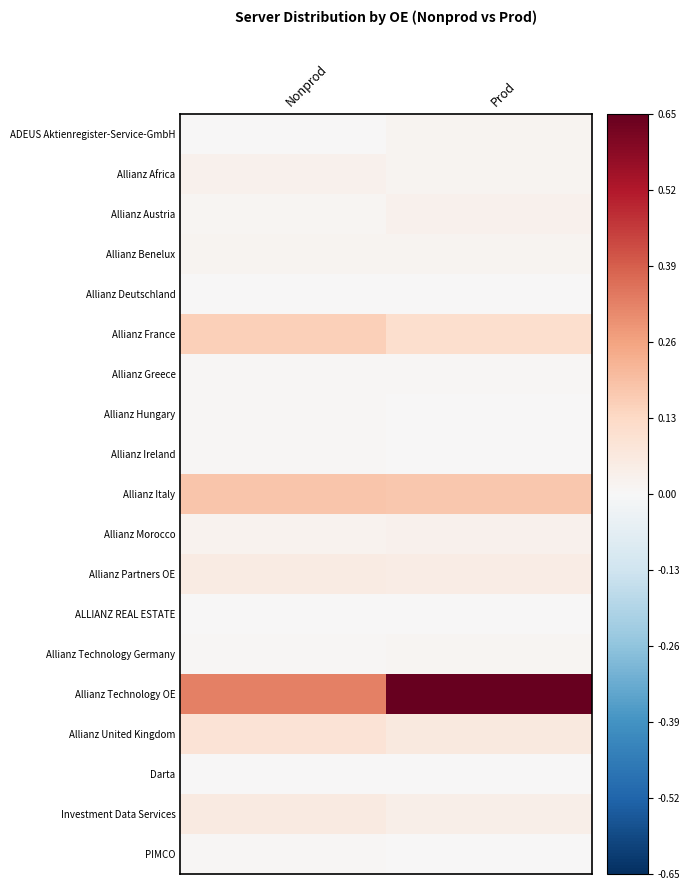

At which category does the chart reach its peak across all series?

Prod